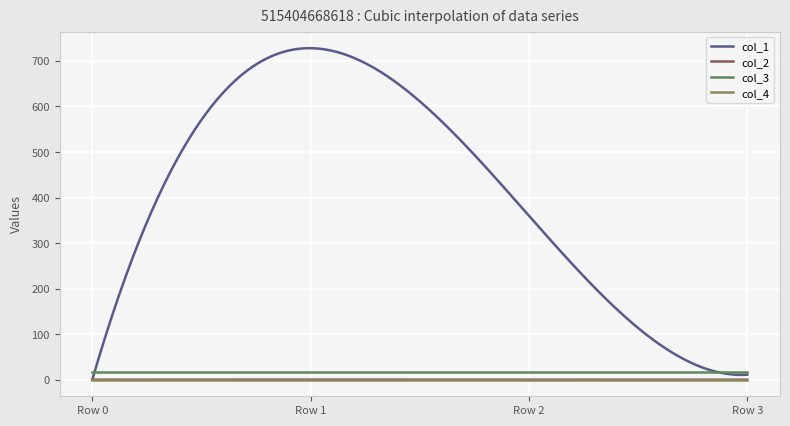

What is the value of the col_3 point at the 2nd from the left?

16.0